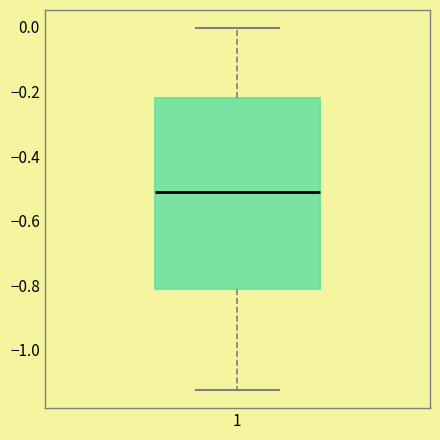

Read this box plot against the y-axis: the position of the median line, the range covered by the box, and the ends of both whiskers. The values are not printed on the chart, so give them approximately, as read against the axis.

median -0.50, box -0.82 to -0.22, whiskers -1.12 to 0.00